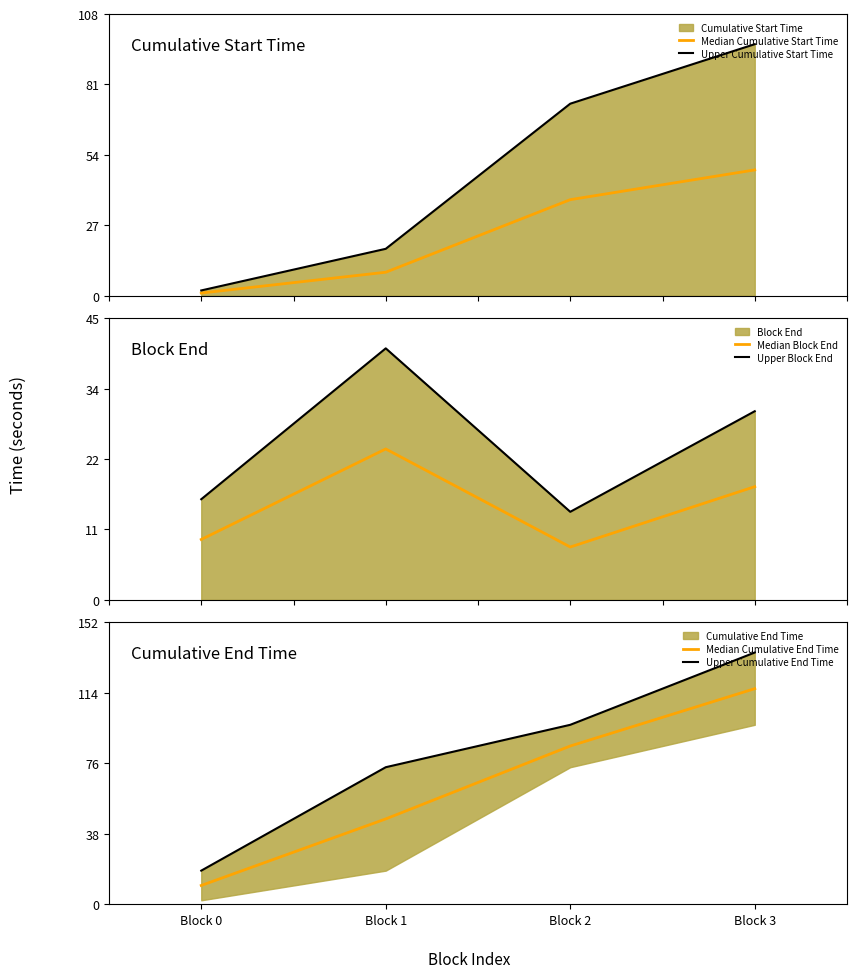

What is the greatest value displayed?

135.7